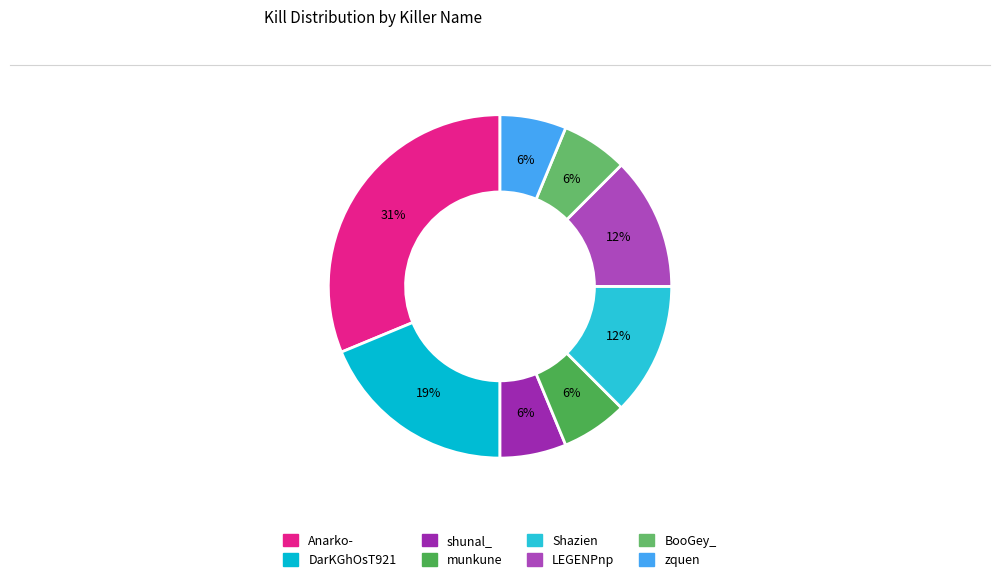

What is the change in value from DarKGhOsT921 to shunal_?

-2